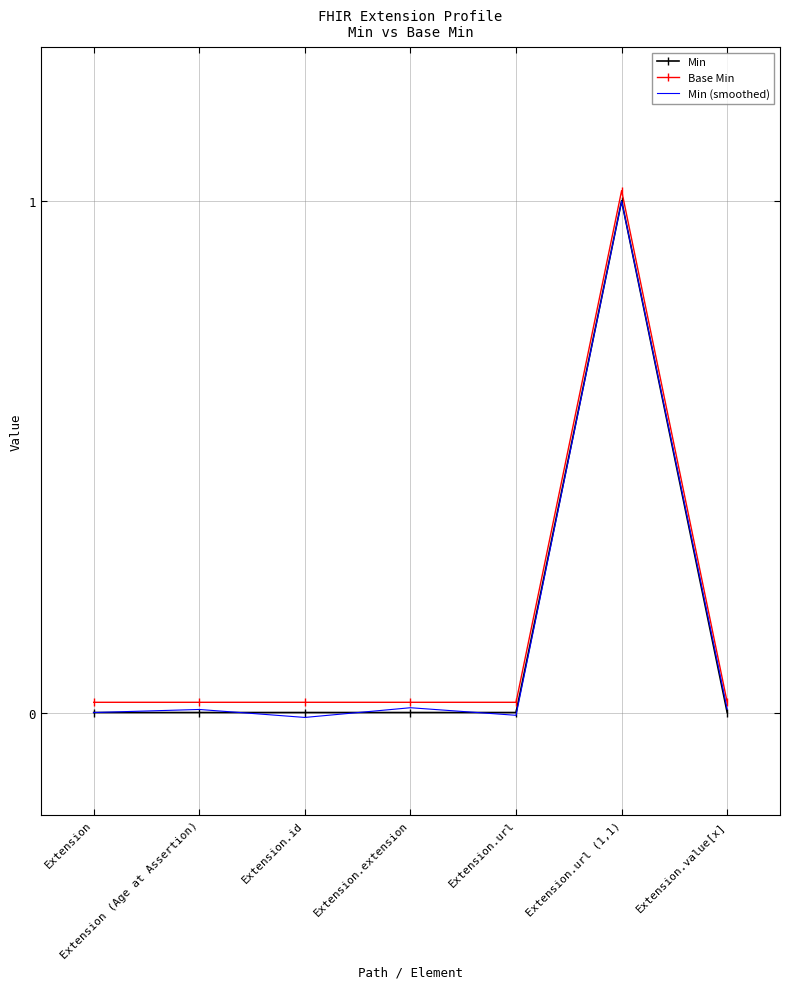

True or false: Min and Base Min intersect in this chart.

False